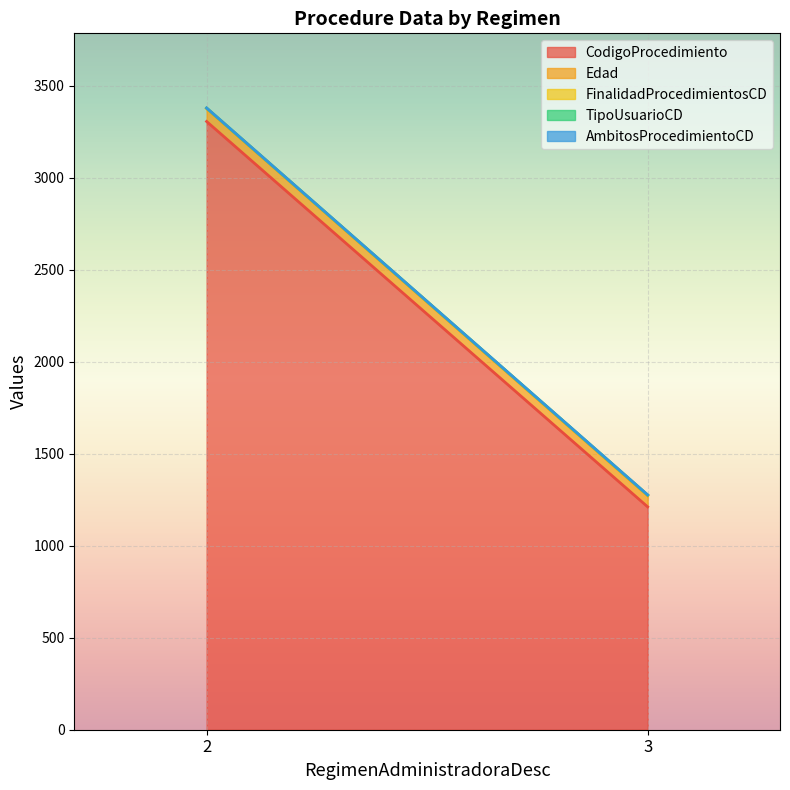

At which label does CodigoProcedimiento first exceed 2399?

2